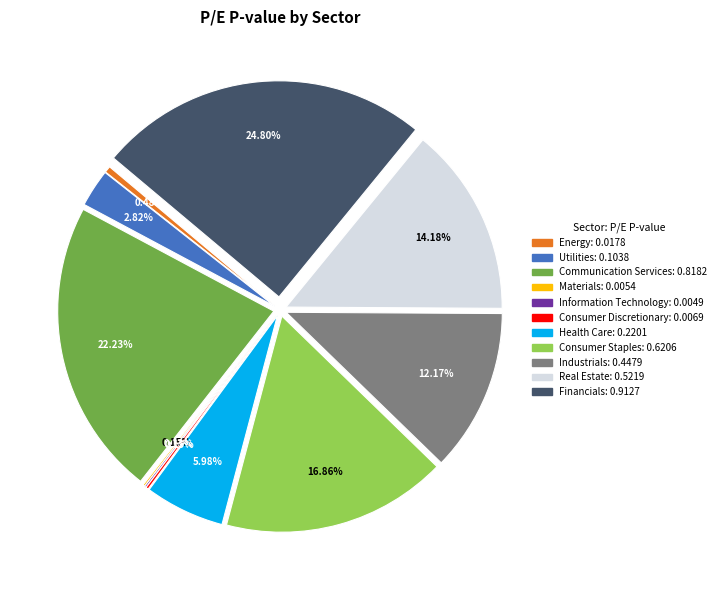

Is there any slice that represents more than half of the pie?

No